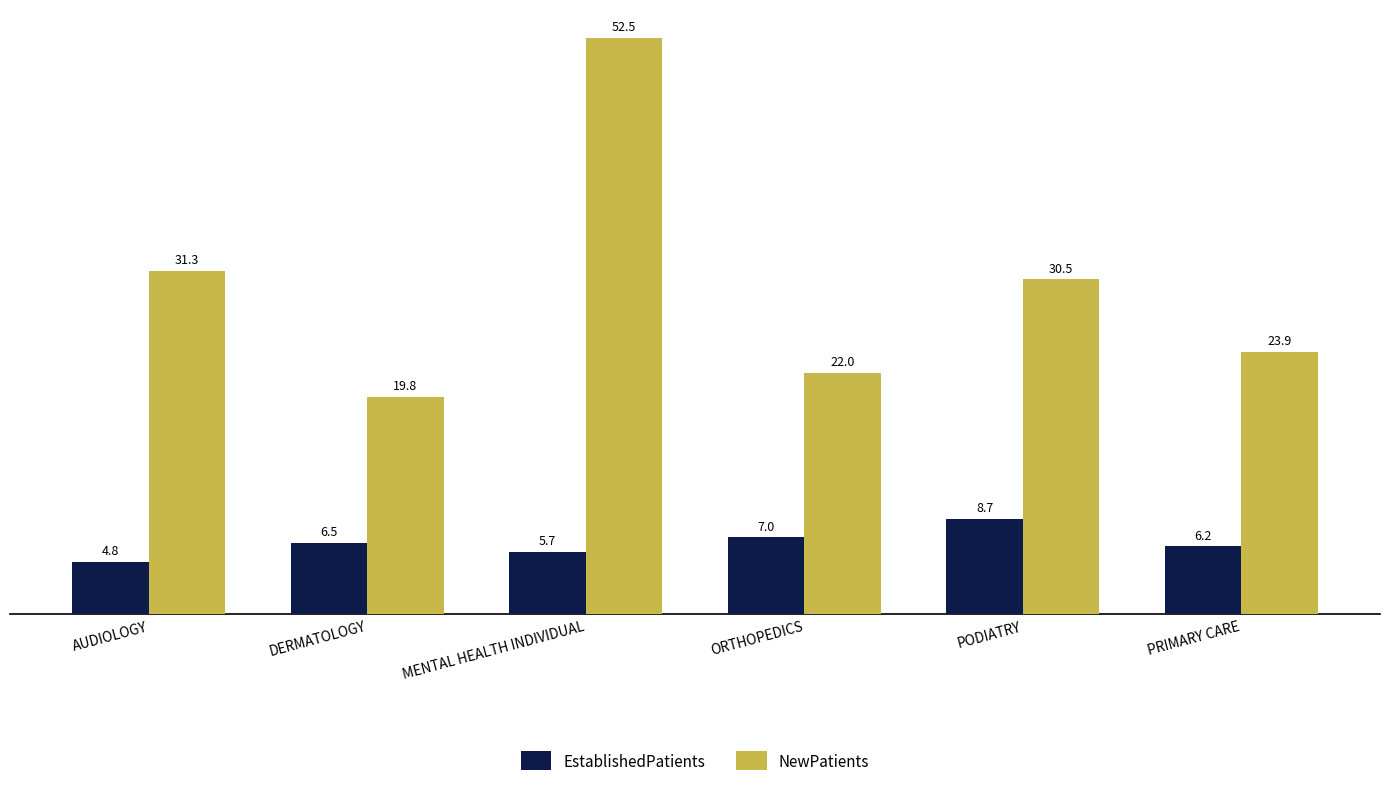

Which series has the largest range (max minus min)?

NewPatients